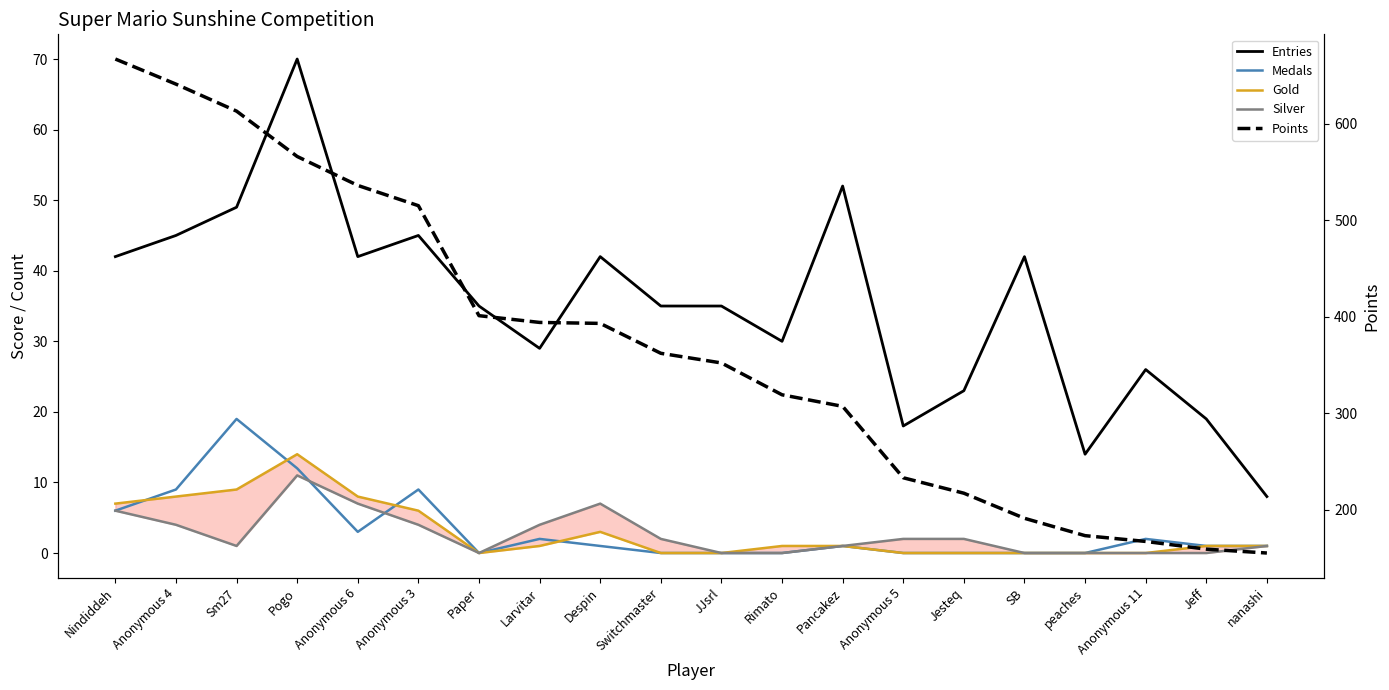

How many data points does each series have?

20